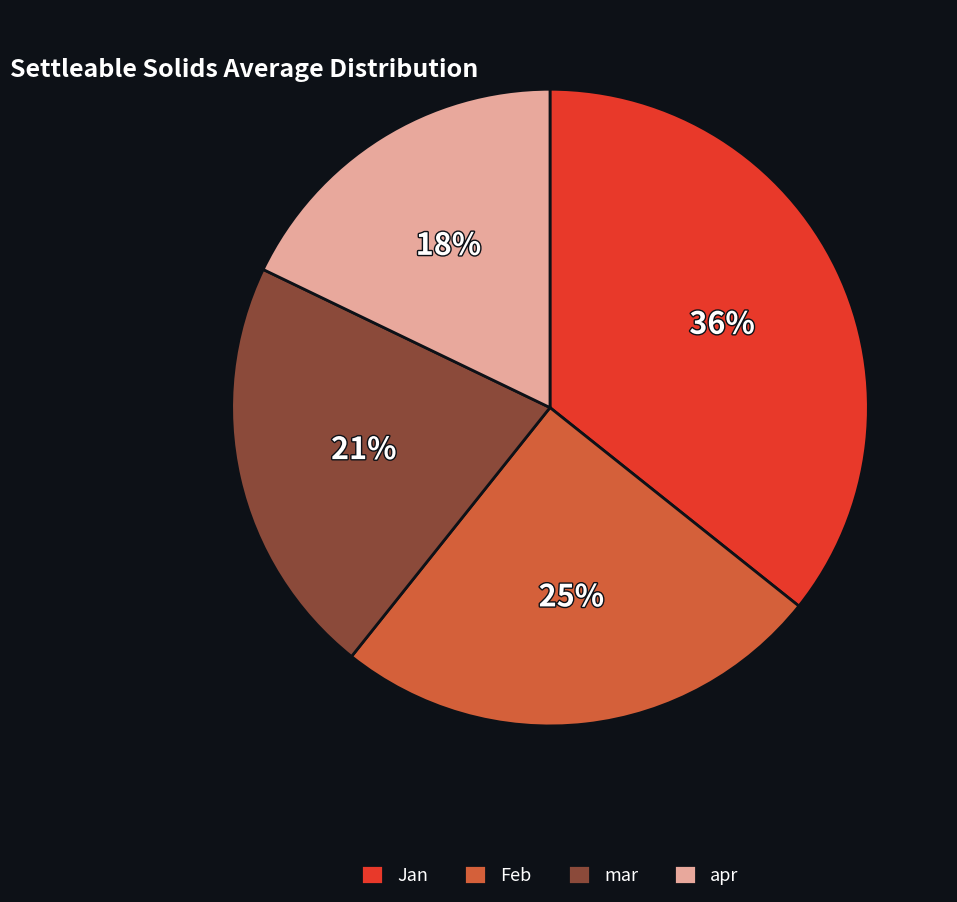

Which slice is the smallest?

apr